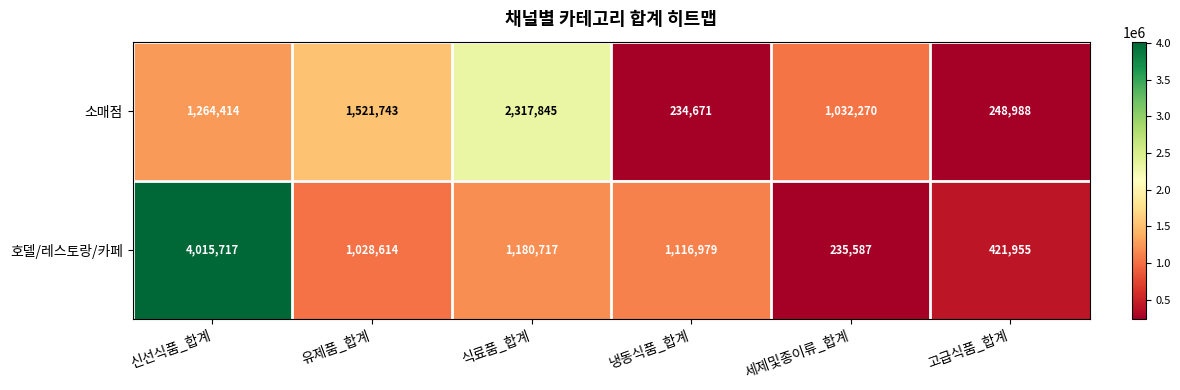

What is the total value across all series at 신선식품_합계?

5280131